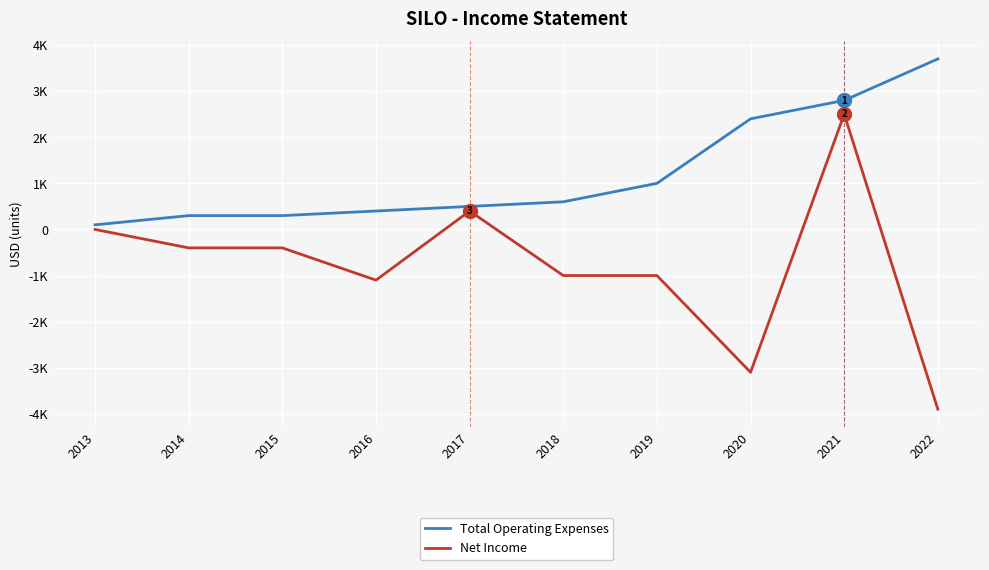

What are all the series names shown in the legend?

Total Operating Expenses, Net Income